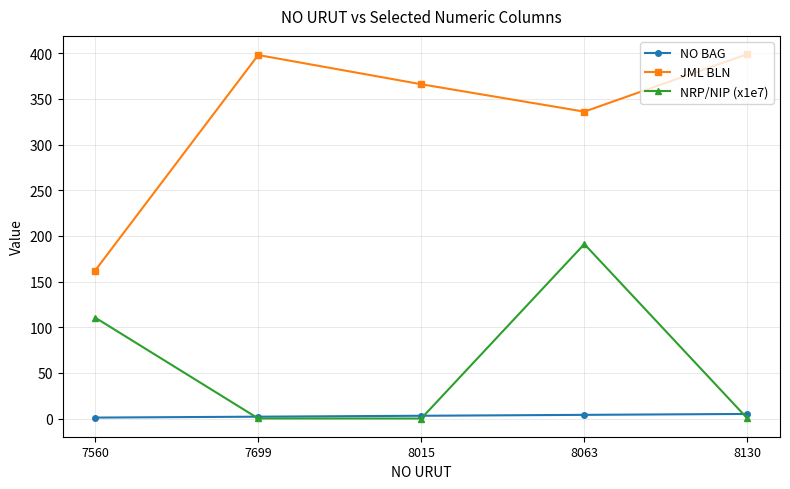

What is the difference between the highest and lowest values at 8063?

332.0